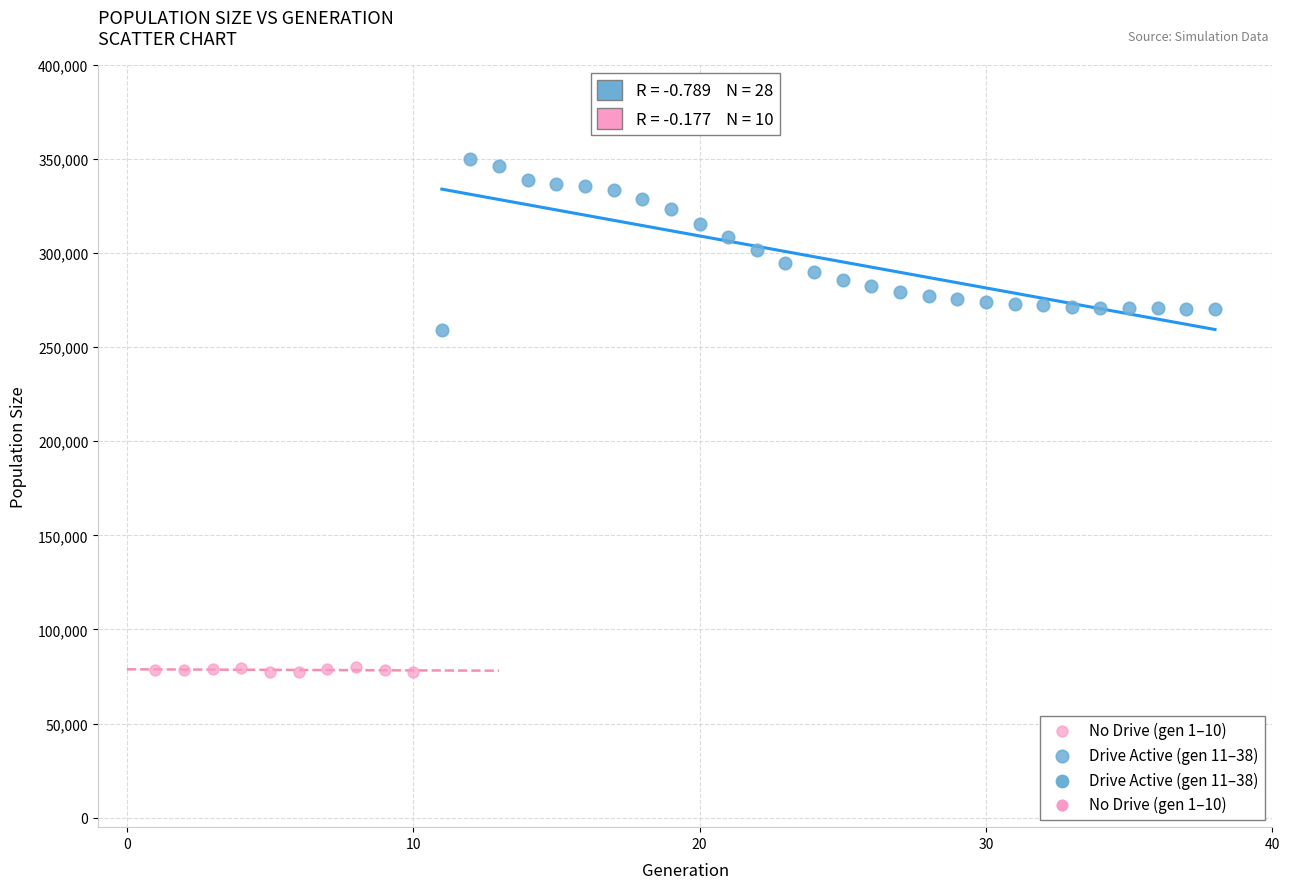

Which series contains the lowest Y value?

No Drive (gen 1–10)